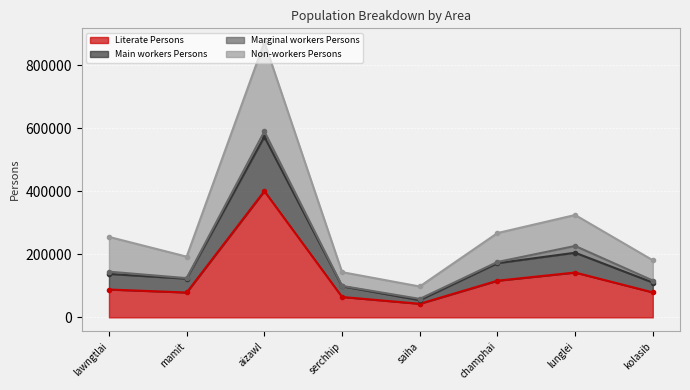

What is the average value of the Literate Persons series?

126803